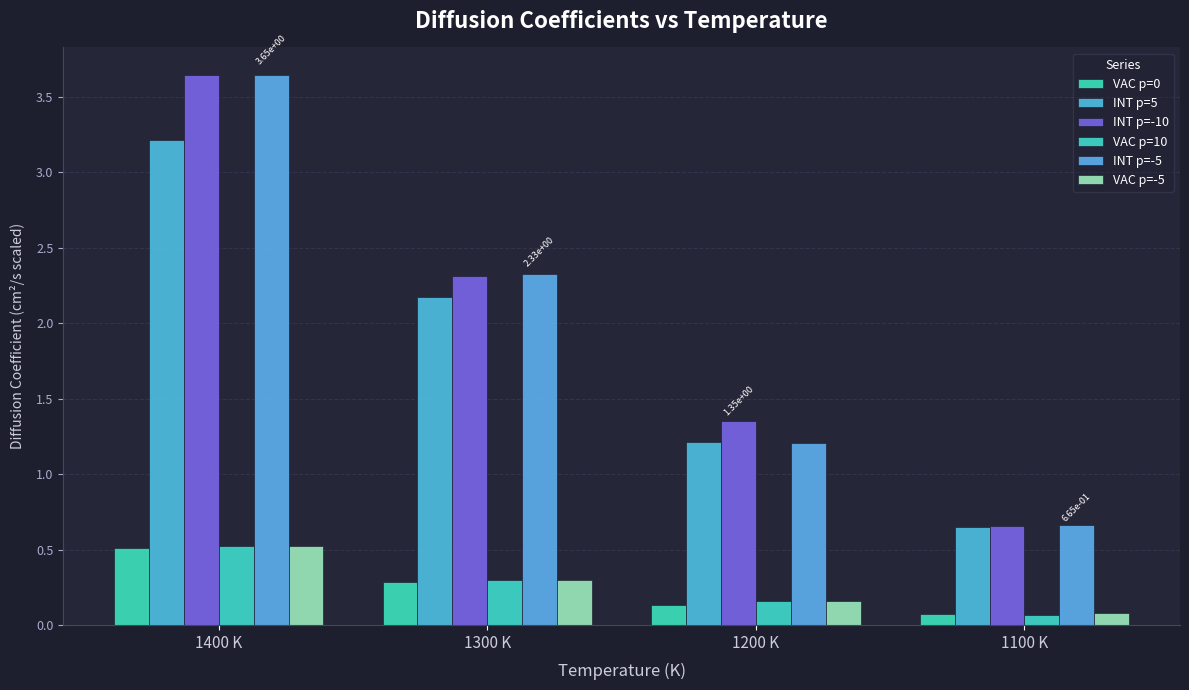

Where is INT p=-10 nearest to the value 2?

1300 K